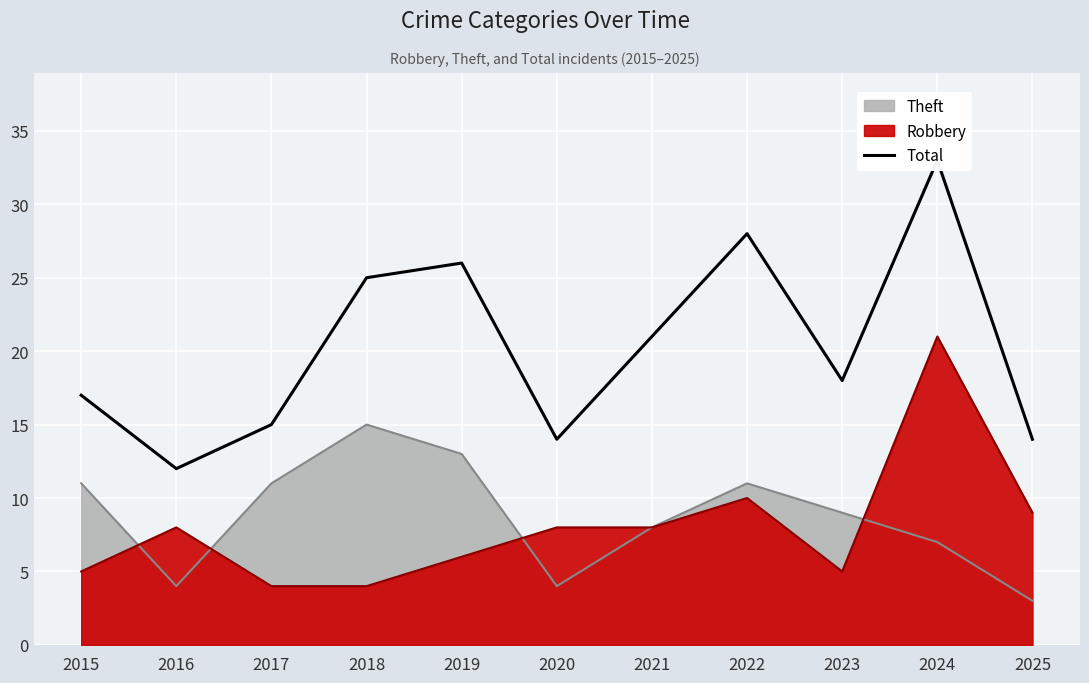

The value at 2018 is 38. True or false?

False